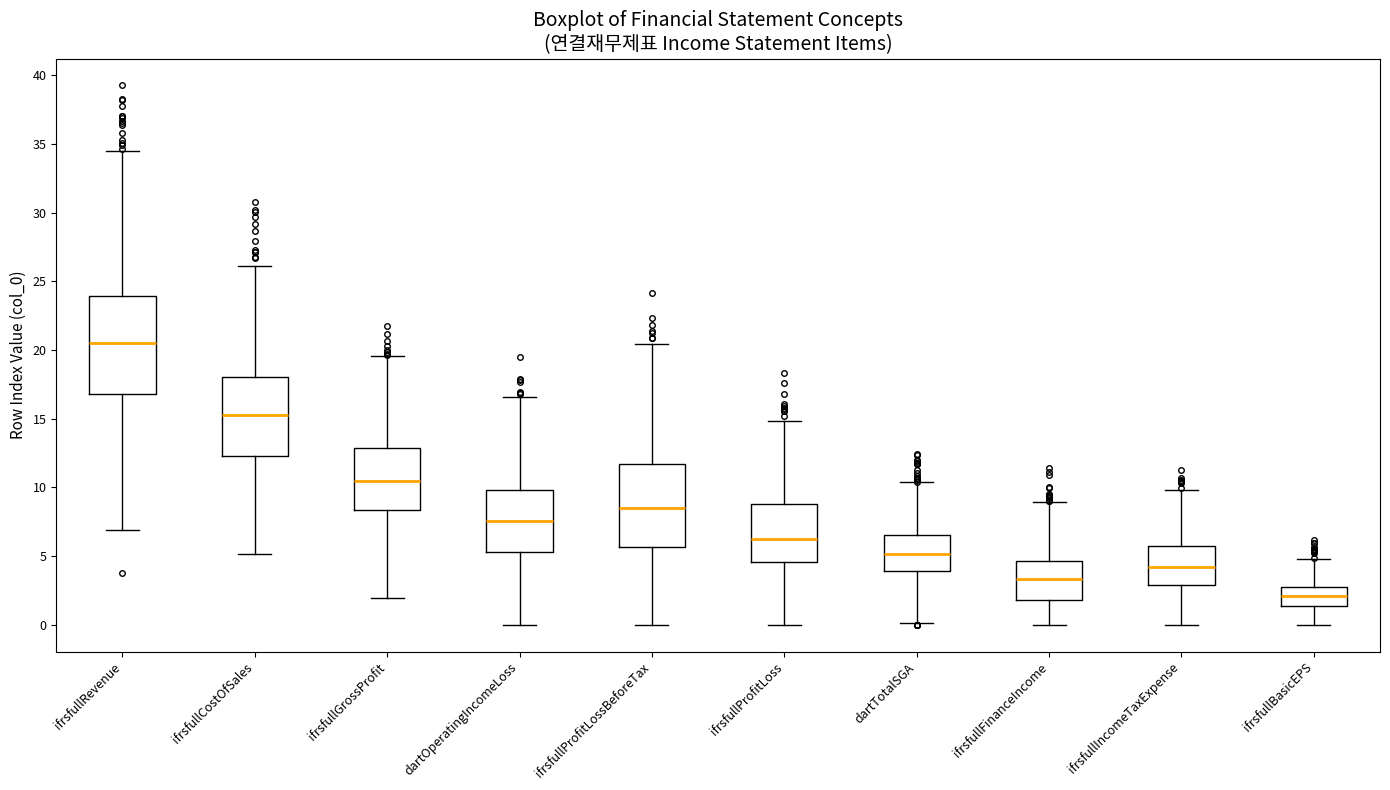

Reading left to right, read every box against the y-axis: the position of its median line, the range the box covers, and the ends of its whiskers. The values are not printed on the chart, so give them approximately, as read against the axis.

ifrsfullRevenue: median 20.5, box 17.0 to 24.0, whiskers 7.0 to 34.5
ifrsfullCostOfSales: median 15.0, box 12.5 to 18.0, whiskers 5.0 to 26.0
ifrsfullGrossProfit: median 10.5, box 8.5 to 13.0, whiskers 2.0 to 19.5
dartOperatingIncomeLoss: median 7.5, box 5.5 to 10.0, whiskers 0.0 to 16.5
ifrsfullProfitLossBeforeTax: median 8.5, box 5.5 to 11.5, whiskers 0.0 to 20.5
ifrsfullProfitLoss: median 6.5, box 4.5 to 9.0, whiskers 0.0 to 15.0
dartTotalSGA: median 5.0, box 4.0 to 6.5, whiskers 0.0 to 10.5
ifrsfullFinanceIncome: median 3.5, box 2.0 to 4.5, whiskers 0.0 to 9.0
ifrsfullIncomeTaxExpense: median 4.0, box 3.0 to 5.5, whiskers 0.0 to 10.0
ifrsfullBasicEPS: median 2.0, box 1.5 to 3.0, whiskers 0.0 to 5.0